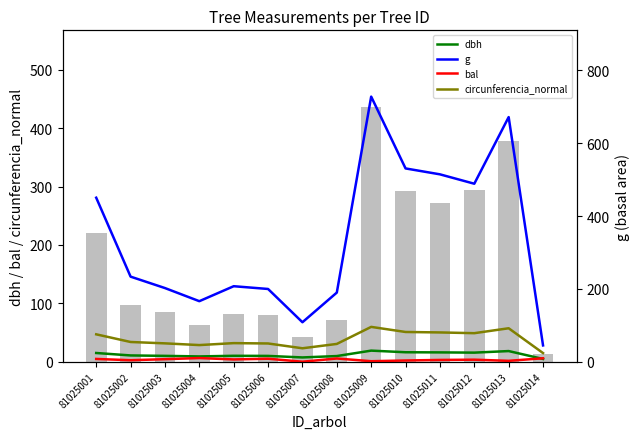

Which series has the widest spread of values?

g